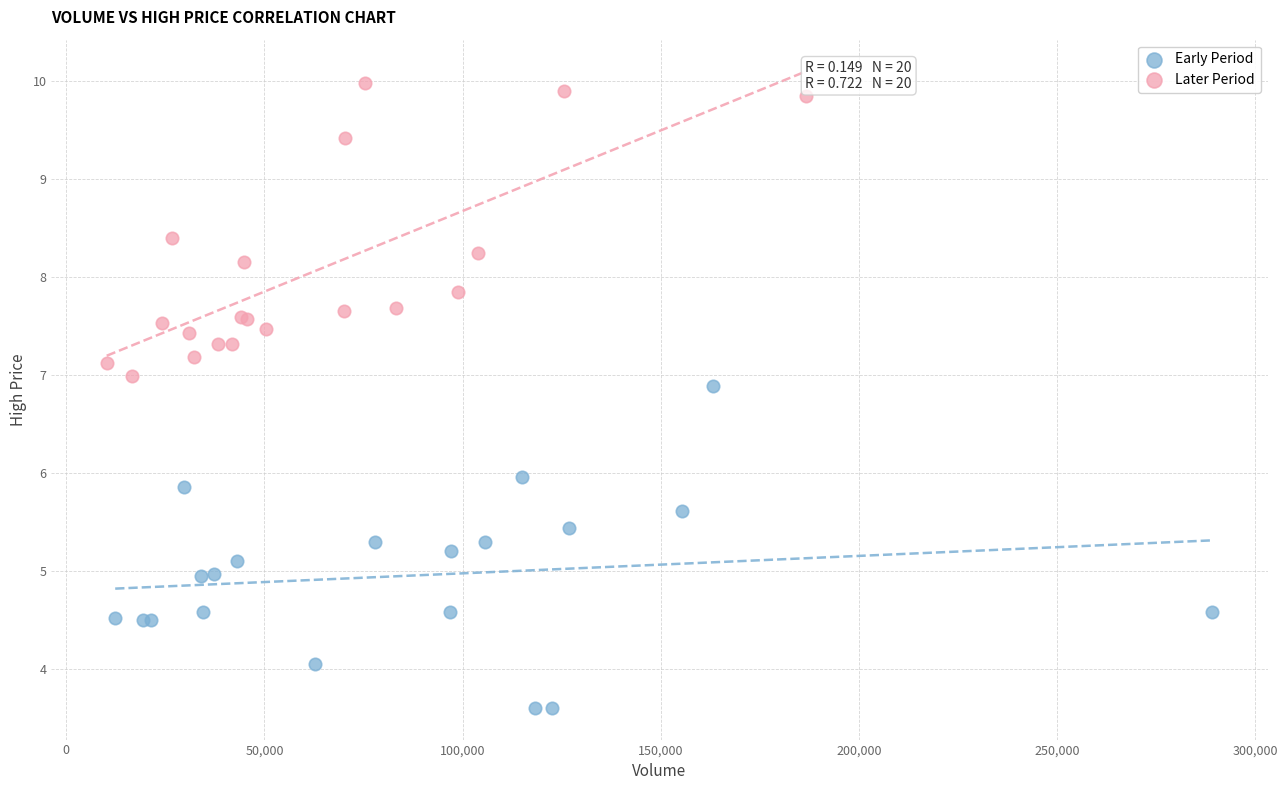

What are all the series names shown in the legend?

Early Period, Later Period